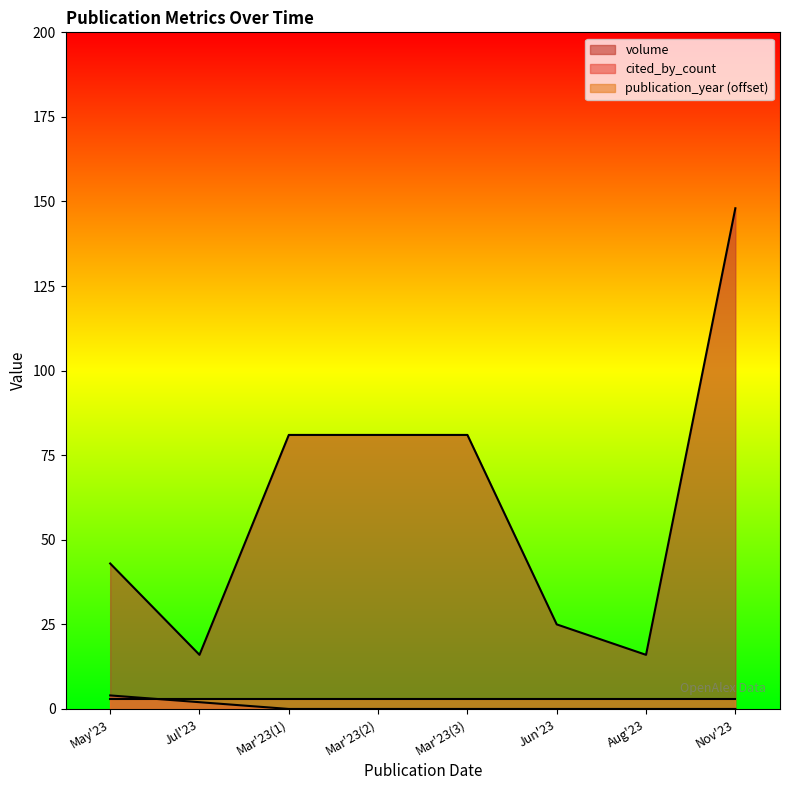

What are all the series names shown in the legend?

volume, cited_by_count, publication_year (offset)